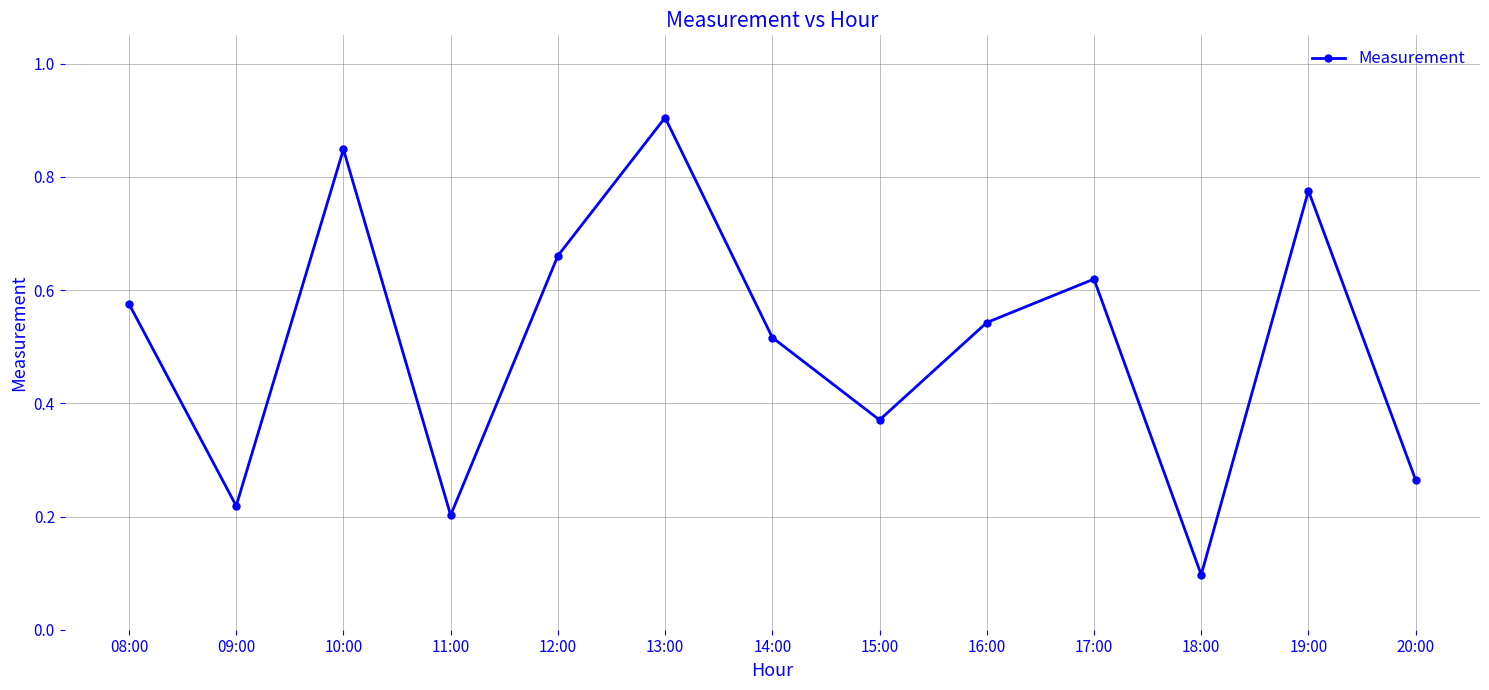

What position from the right is 10:00?

11